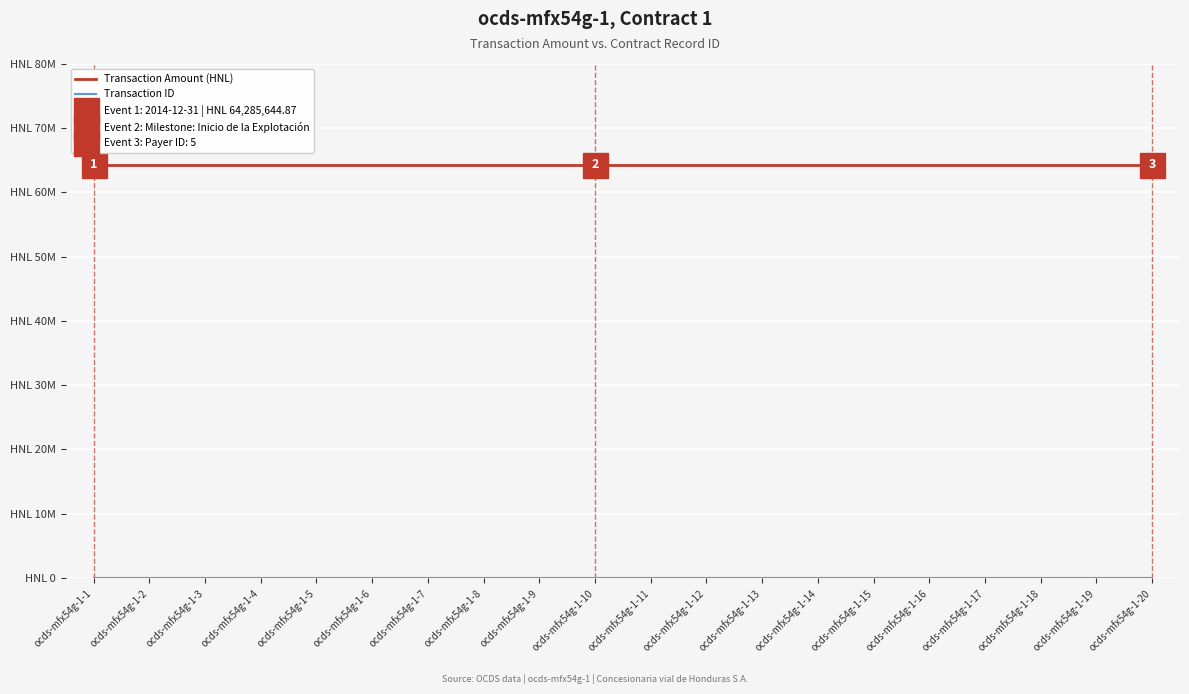

True or false: Transaction ID and Transaction Amount (HNL) cross at least once.

False